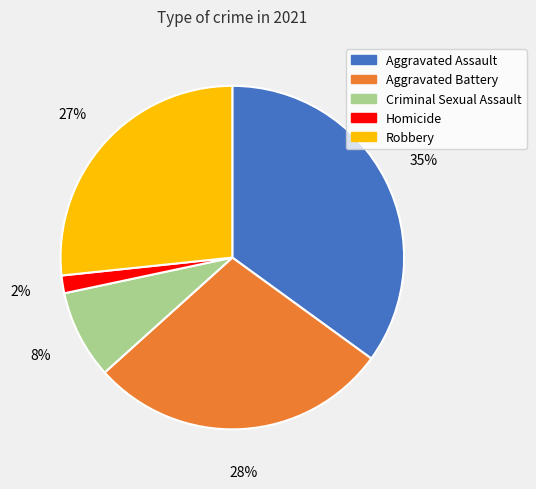

Does Homicide account for over 50% of the chart?

No